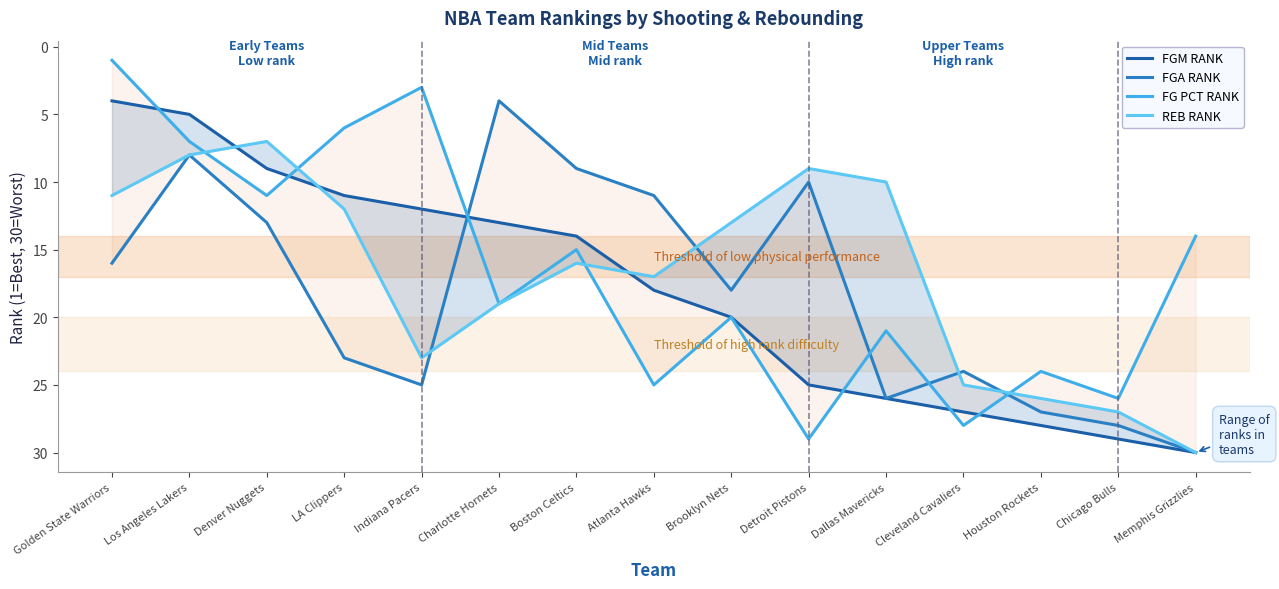

What is the difference between the maximum and minimum values in the FG PCT RANK series?

28